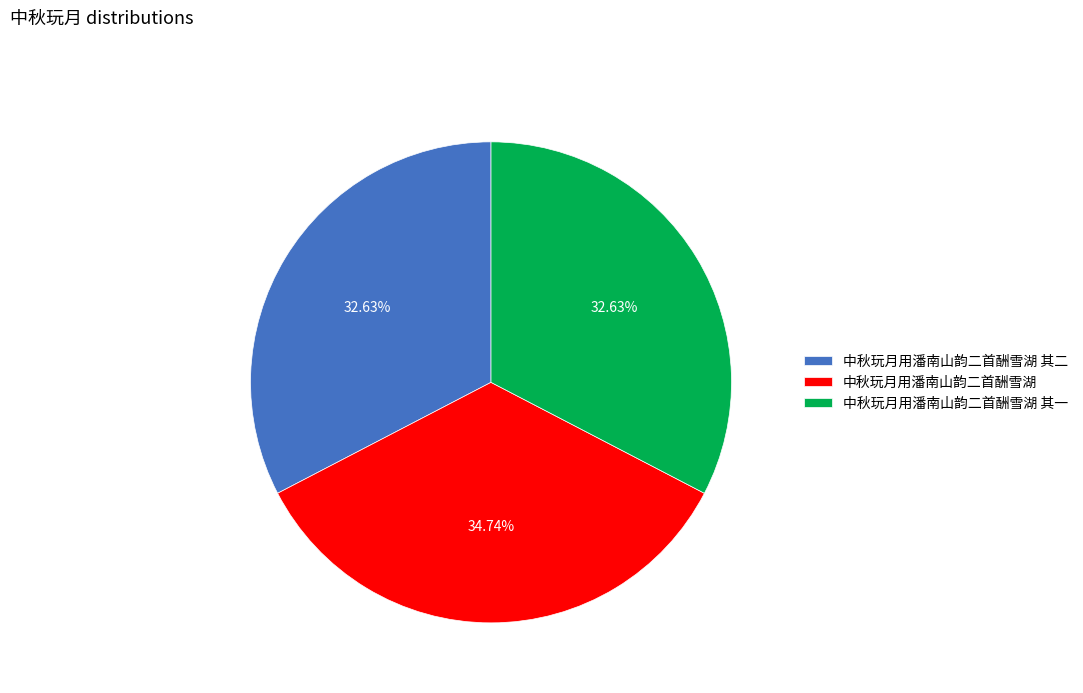

To the nearest percent, what portion does 中秋玩月用潘南山韵二首酬雪湖 其二 represent?

33%